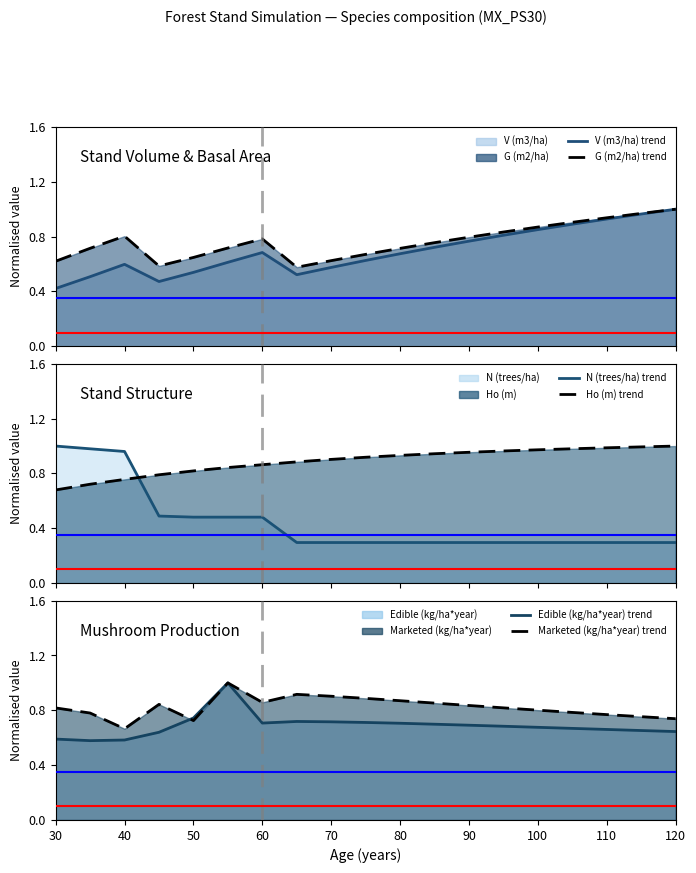

What position from the right is 60?

13